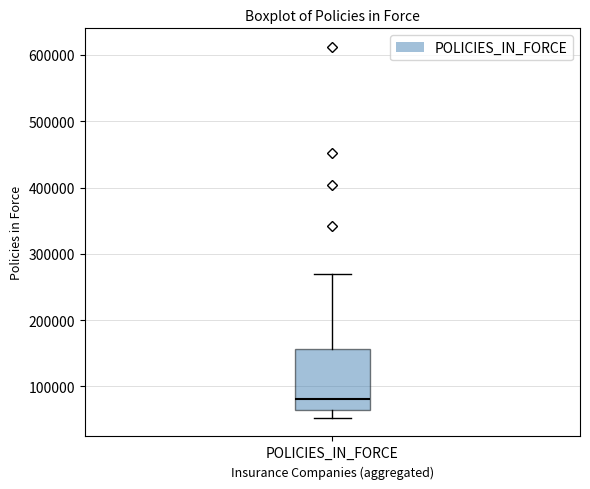

Where is the lower edge of the box for POLICIES_IN_FORCE on the y-axis? The values are not printed on the chart, so give them approximately, as read against the axis.

60000